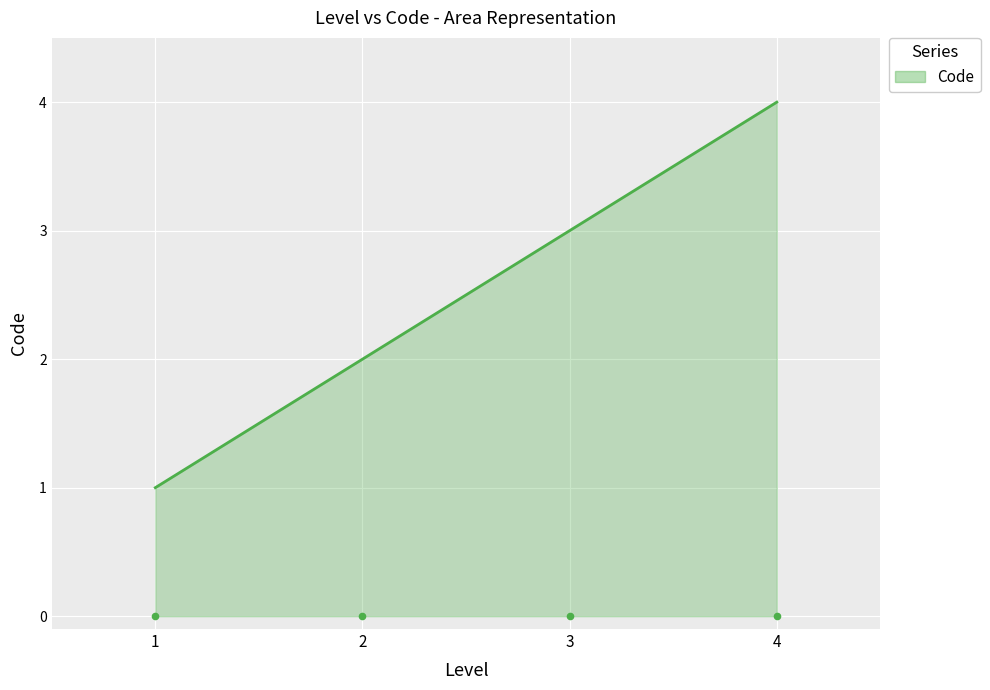

Approximately how many times larger is the value at 2 compared to 3?

0.7